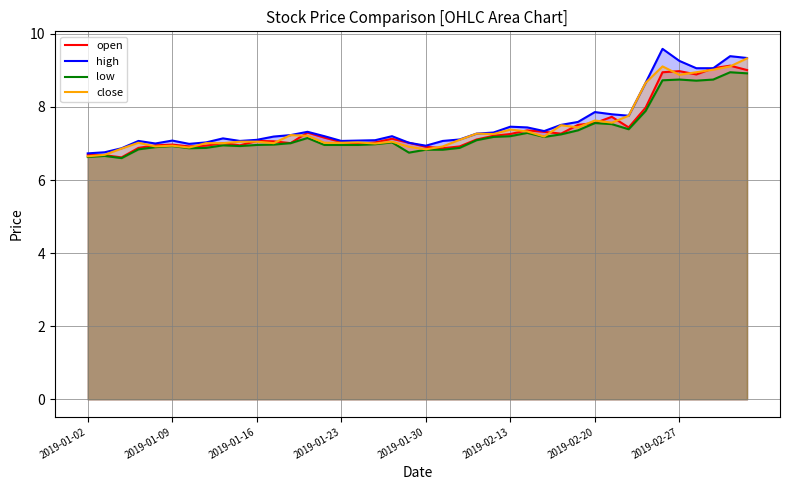

What is the maximum value shown in the chart?

9.6